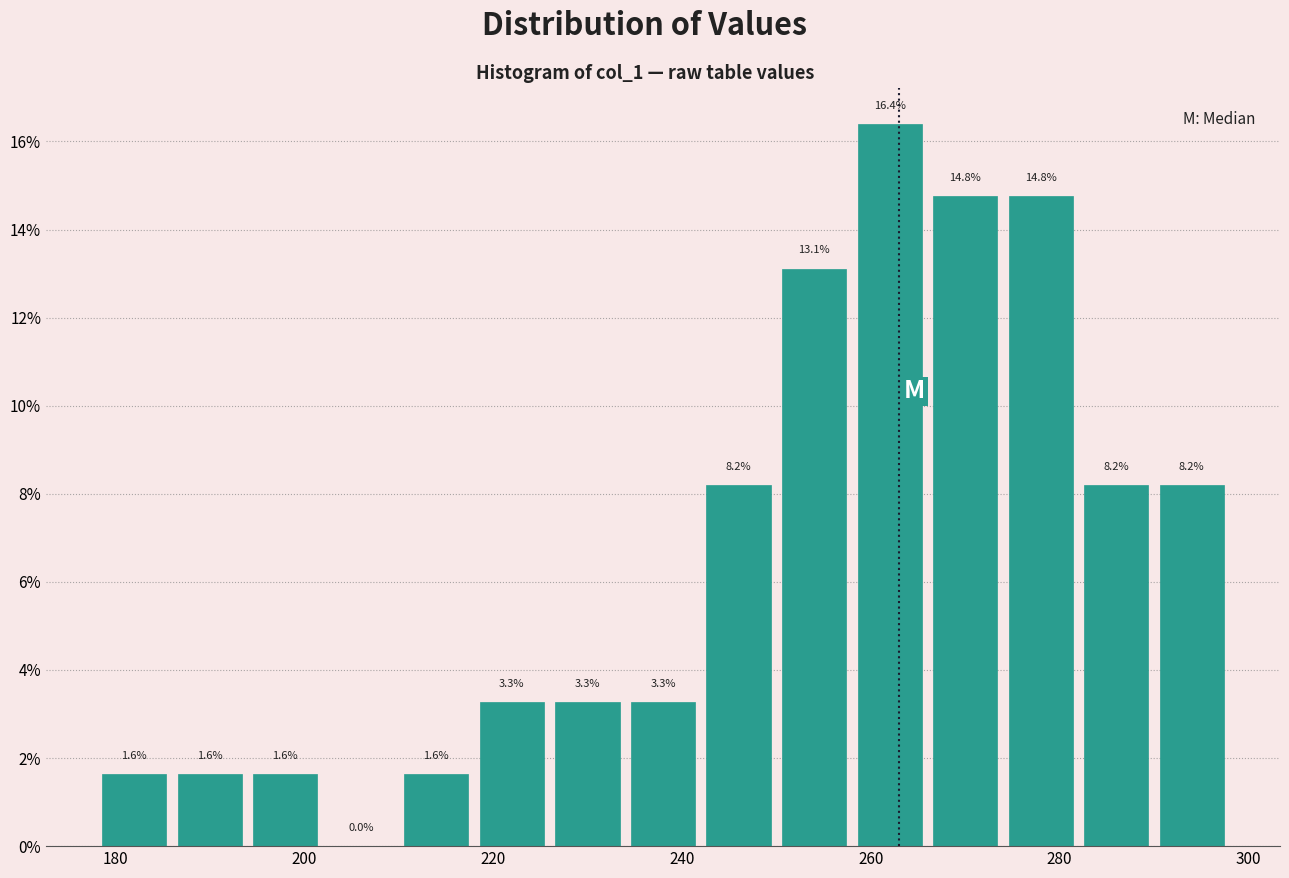

What is the height of the bar covering 266 to 274 on the x-axis?

14.8